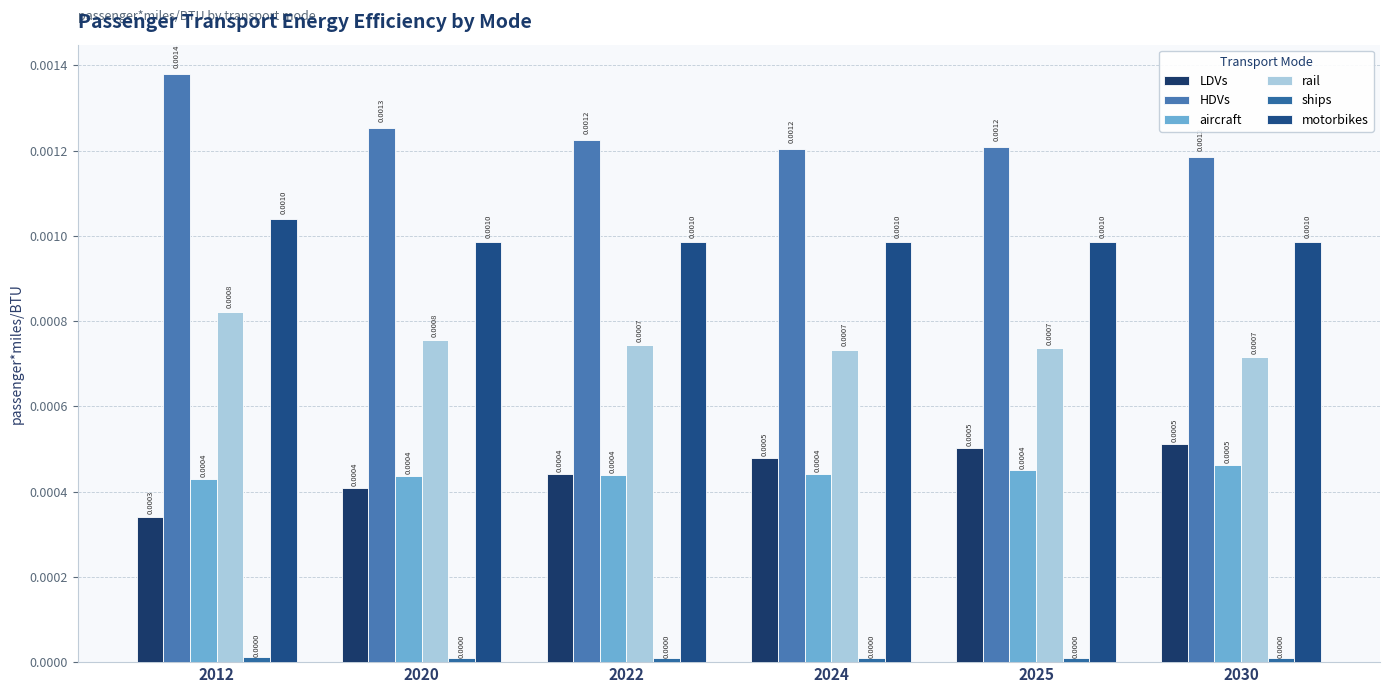

How many categories are shown in the chart?

6